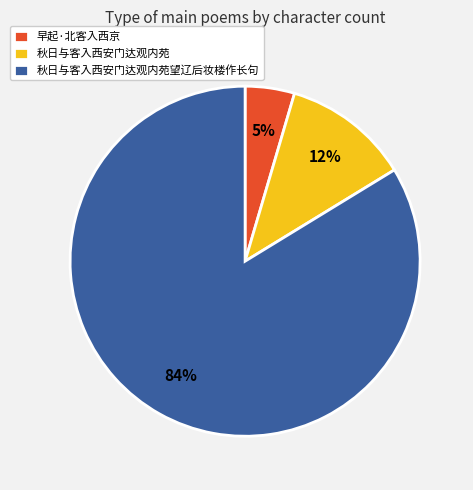

How many slices are in this pie chart?

3